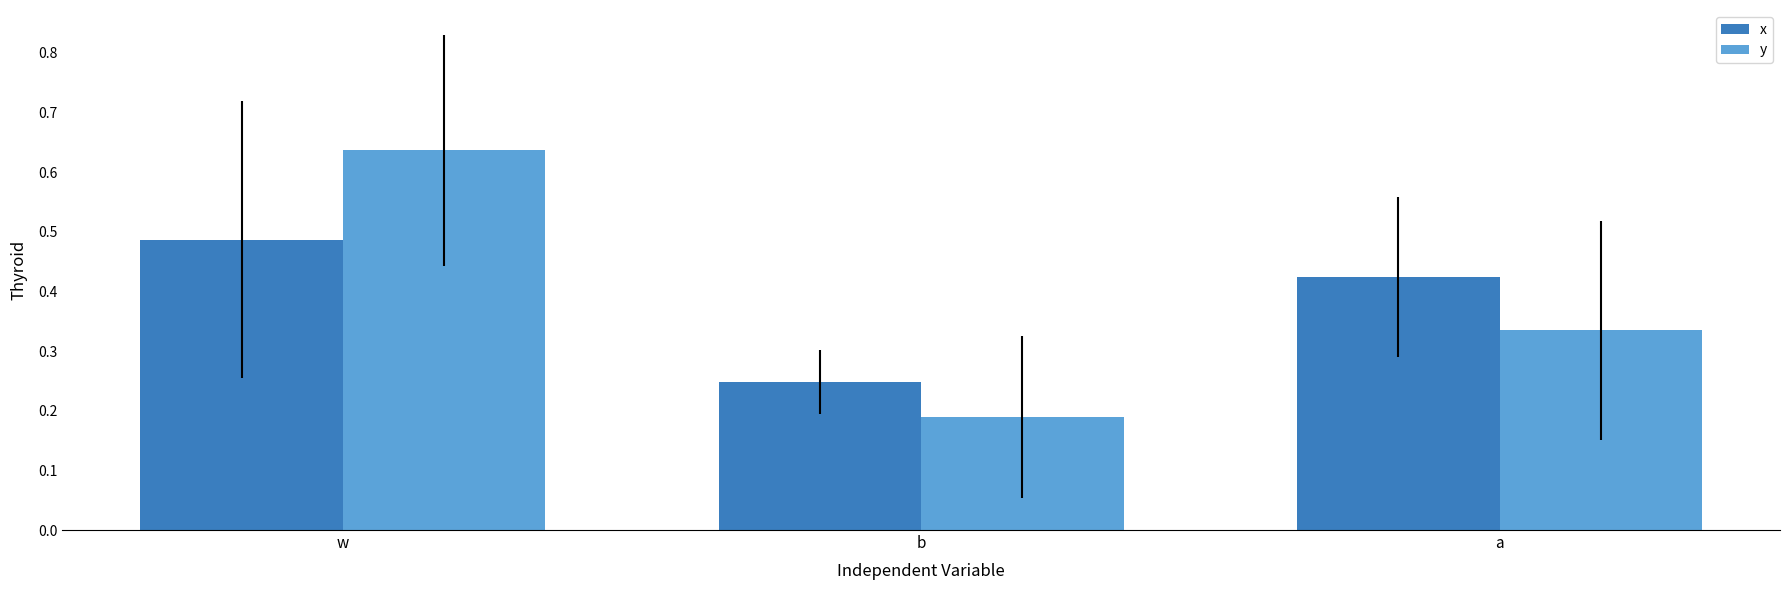

List the labels in order of x value, smallest first.

b, a, w